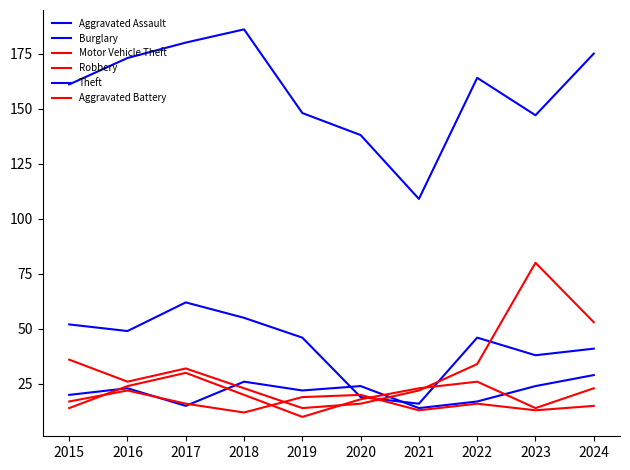

Reading right to left, what are all the values shown in this chart?

Aggravated Assault: 29	24	17	14	24	22	26	15	23	20
Burglary: 41	38	46	16	19	46	55	62	49	52
Motor Vehicle Theft: 53	80	34	22	16	14	23	32	26	36
Robbery: 23	14	26	23	18	10	20	30	24	14
Theft: 175	147	164	109	138	148	186	180	173	161
Aggravated Battery: 15	13	16	13	20	19	12	16	22	17